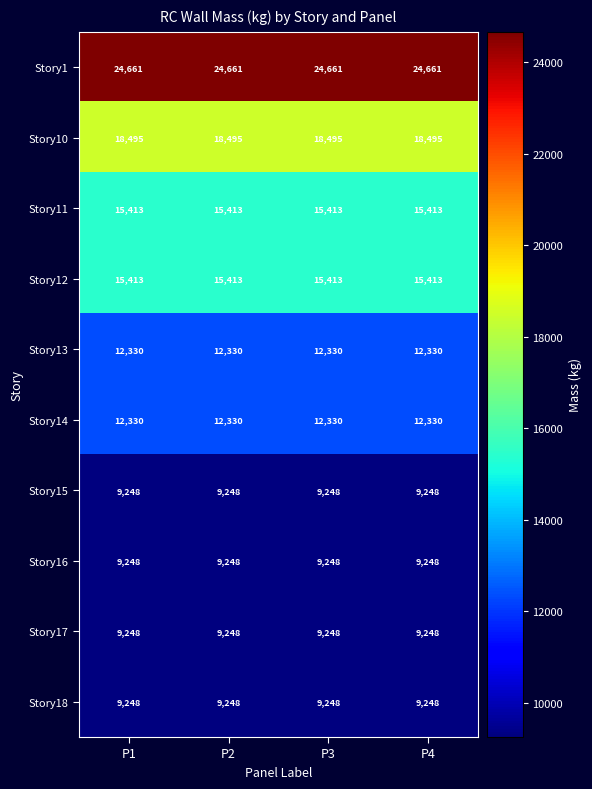

Which series has the largest total across all categories?

Story1